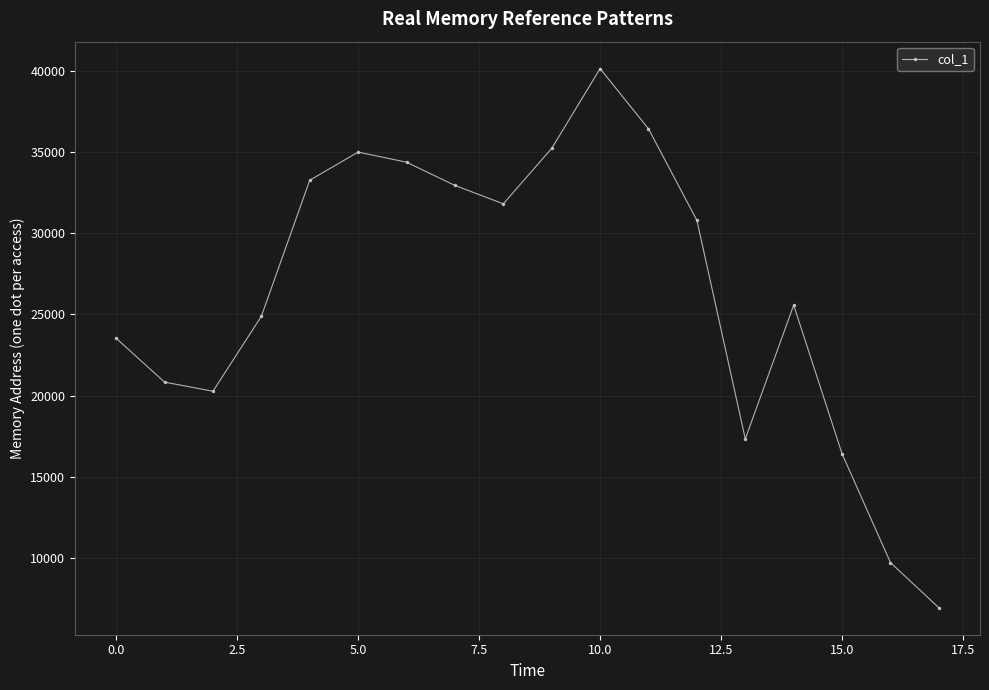

What is the minimum value shown in the chart?

6933